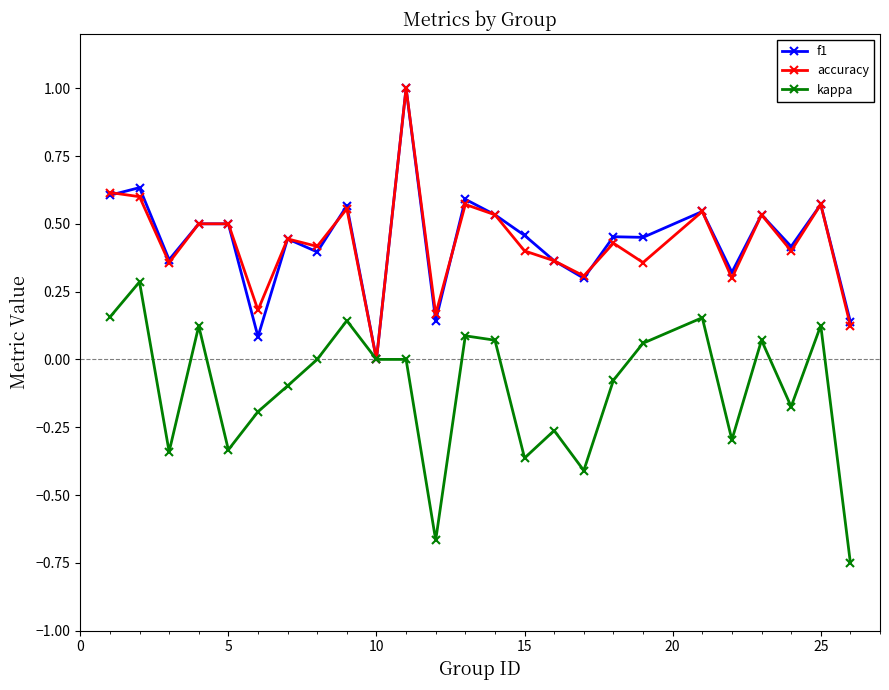

What is the highest value of the accuracy series?

1.0